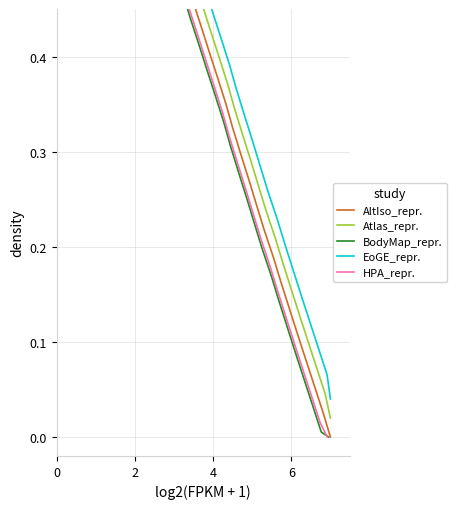

Does the chart display data point markers on the line(s)?

No